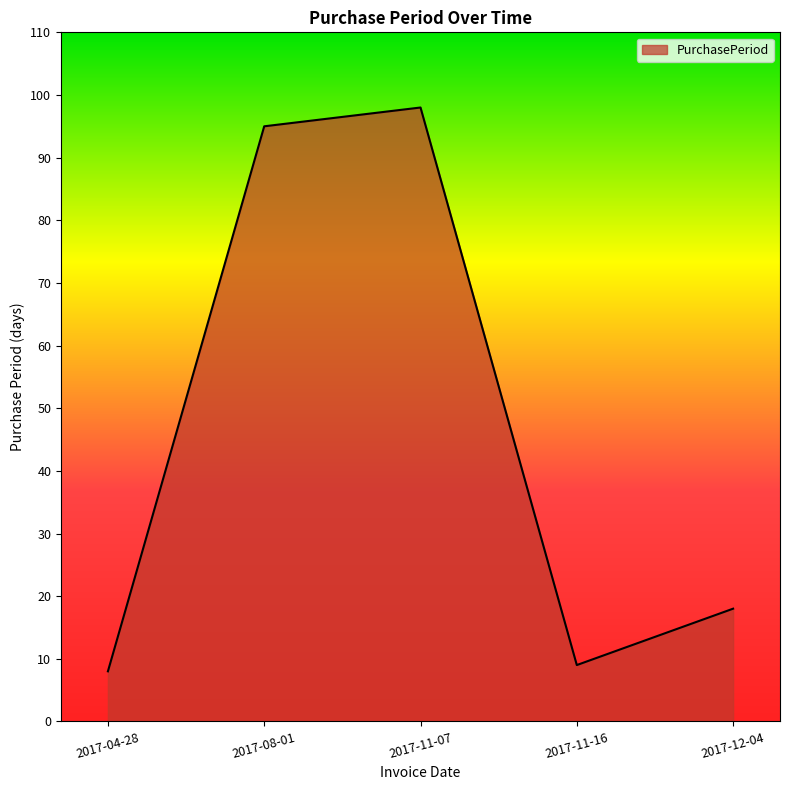

List the labels in order of value, smallest first.

2017-04-28, 2017-11-16, 2017-12-04, 2017-08-01, 2017-11-07